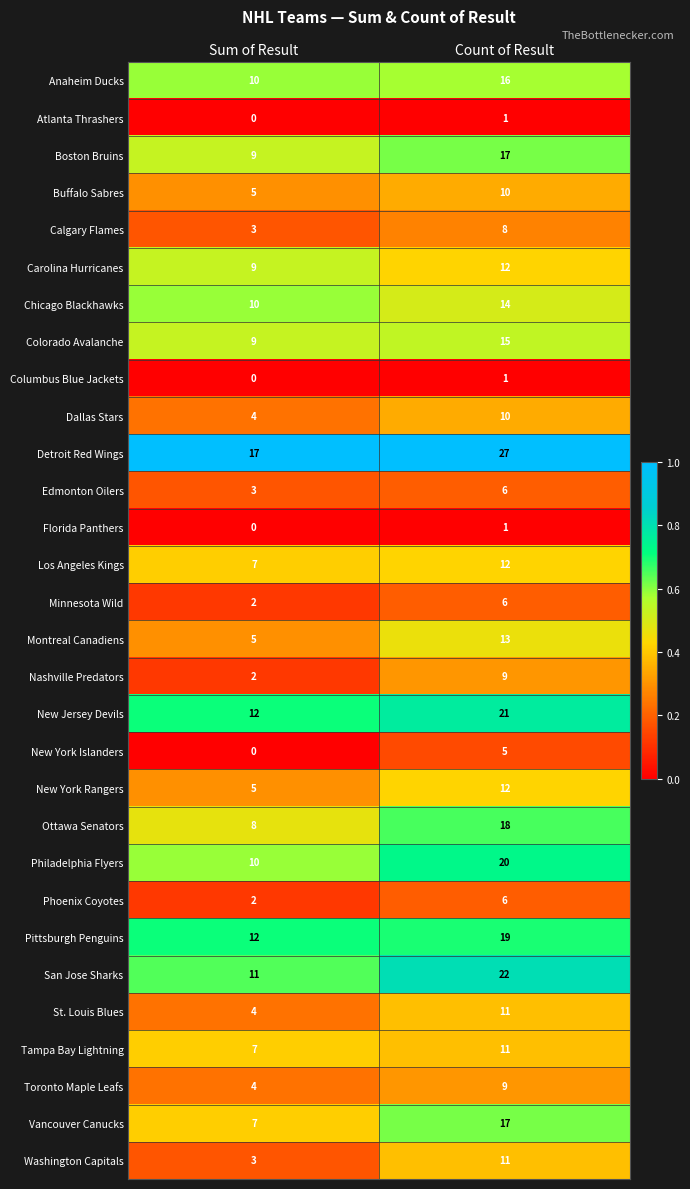

Between Sum of Result and Count of Result, which series saw the biggest shift?

San Jose Sharks